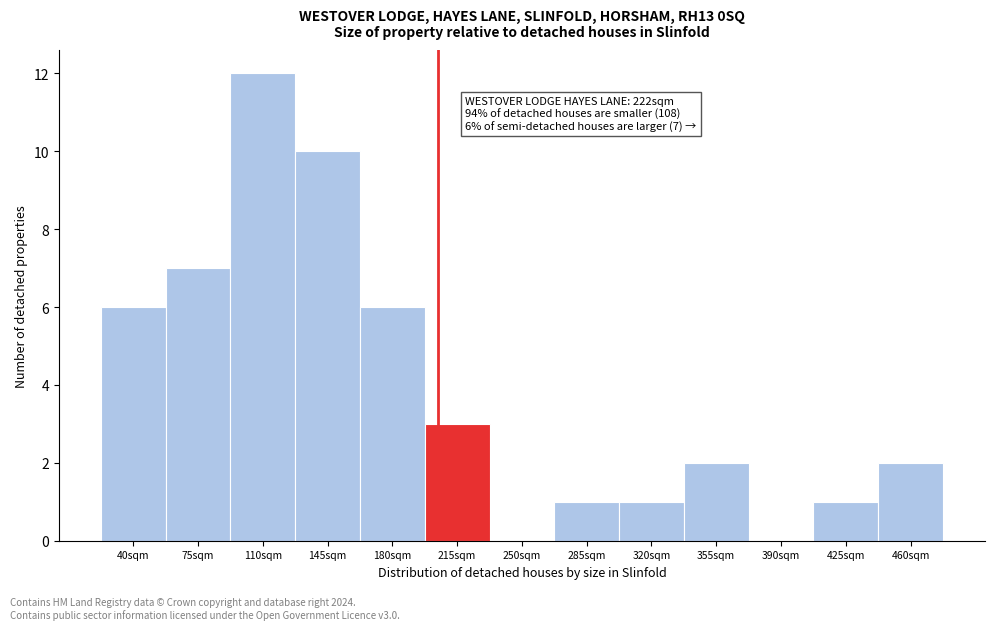

Reading right to left, transcribe all the data shown in this chart.

460sqm=2	425sqm=1	390sqm=0	355sqm=2	320sqm=1	285sqm=1	250sqm=0	215sqm=3	180sqm=6	145sqm=10	110sqm=12	75sqm=7	40sqm=6